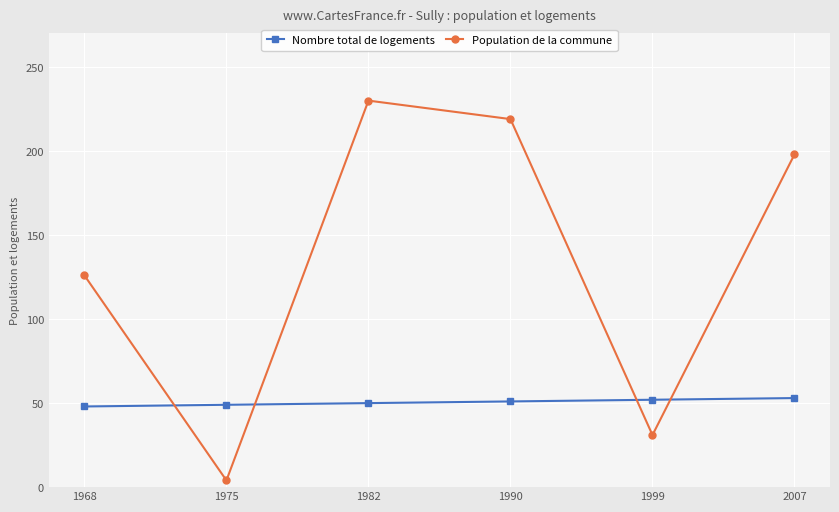

What is the greatest value displayed?

230